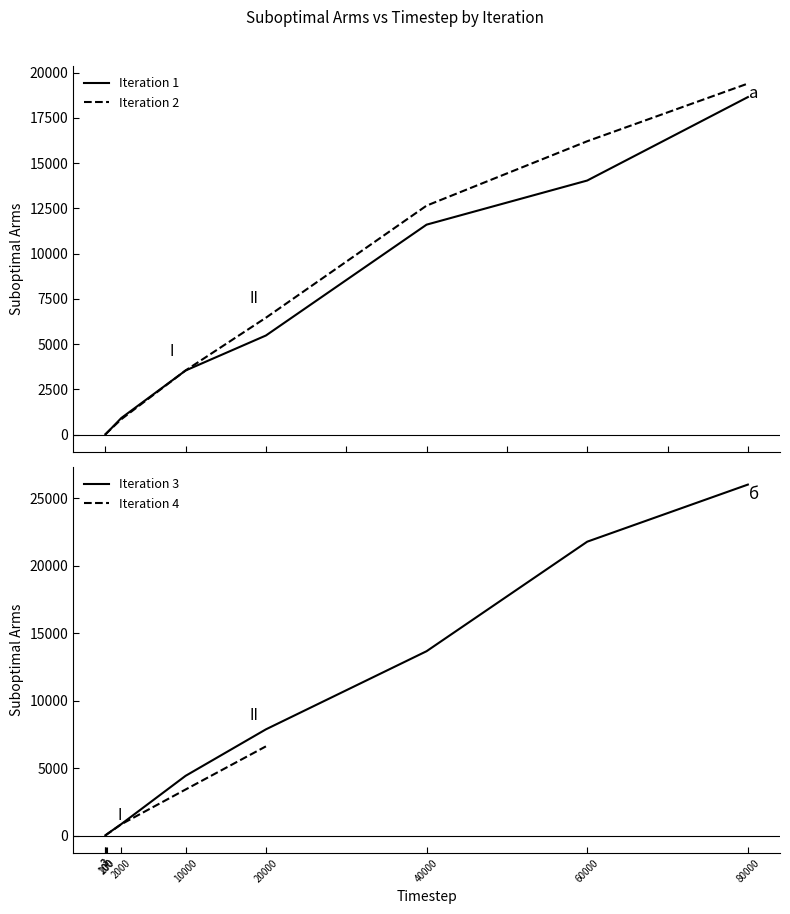

Which series ends up on top after the final intersection of Suboptimal Arms (Iter 1) and Suboptimal Arms (Iter 2)?

Suboptimal Arms (Iter 2)